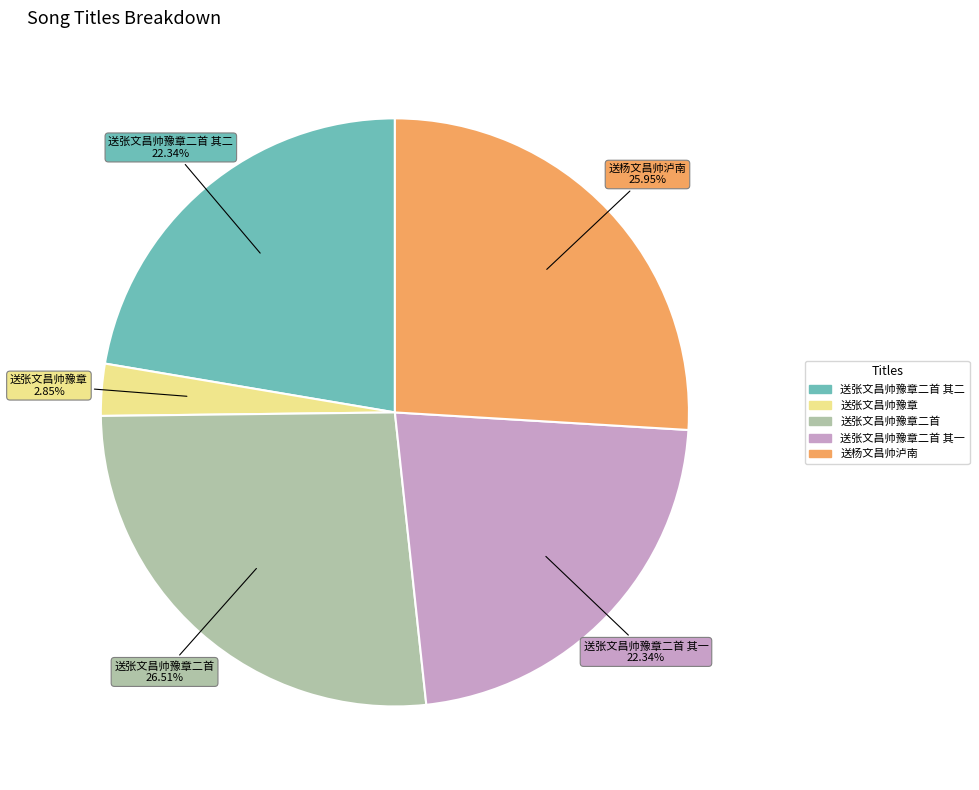

Combined, what portion of the pie is 送张文昌帅豫章二首 其一 and 送张文昌帅豫章二首 其二?

44.7%